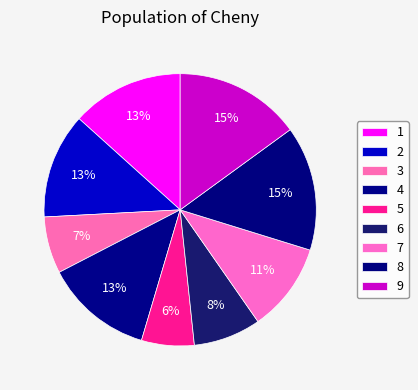

How many slices are in this pie chart?

9